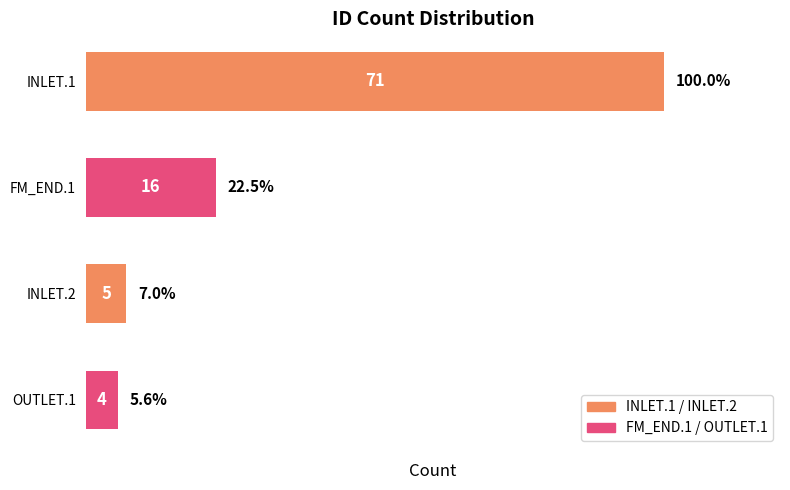

Rank the categories by value from highest to lowest.

INLET.1, FM_END.1, INLET.2, OUTLET.1